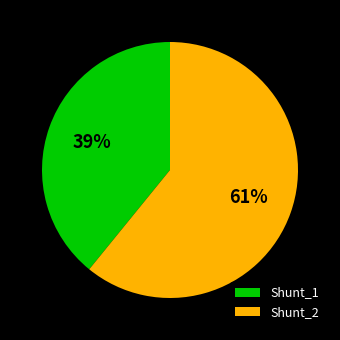

To the nearest percent, what is the difference between the largest and smallest slice percentages?

22%